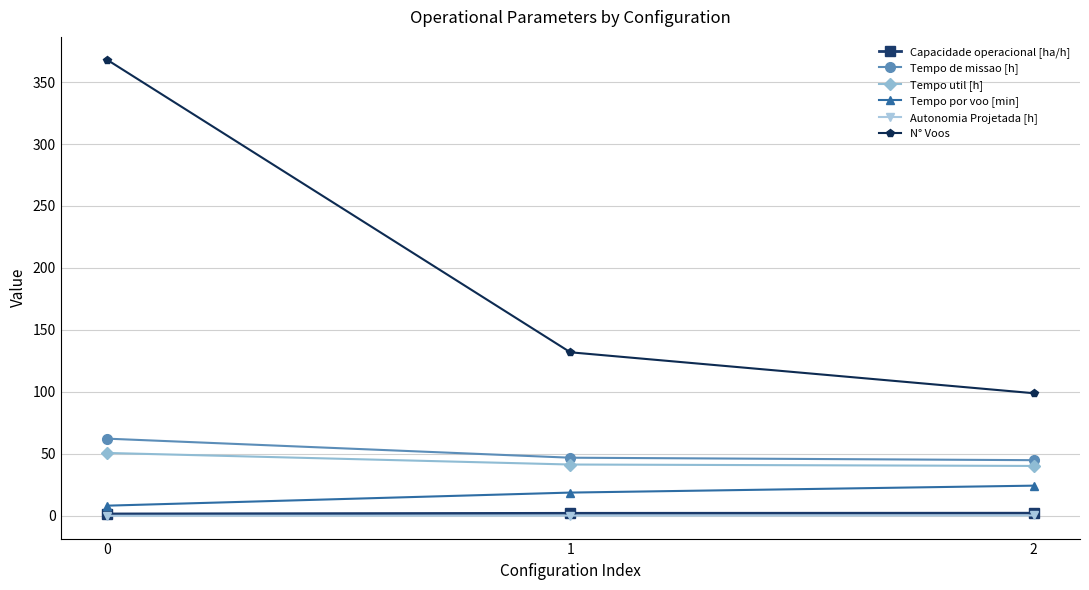

Count the number of data series in this chart.

6